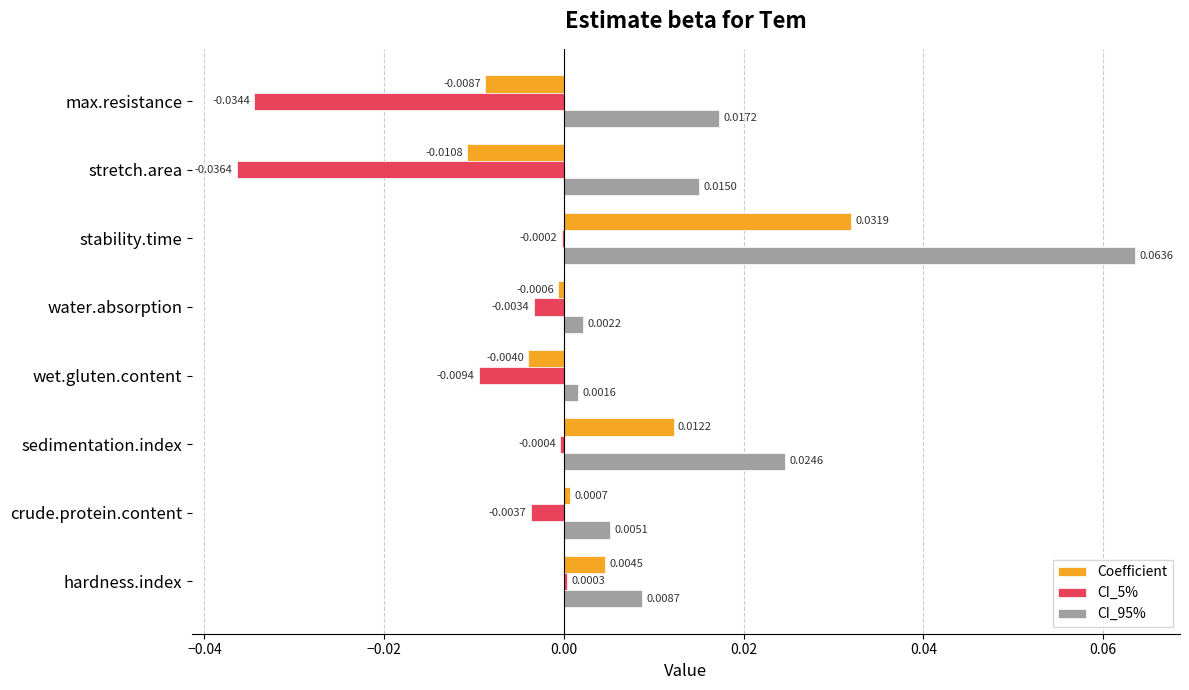

Which series changed the most between crude.protein.content and water.absorption?

CI_95%